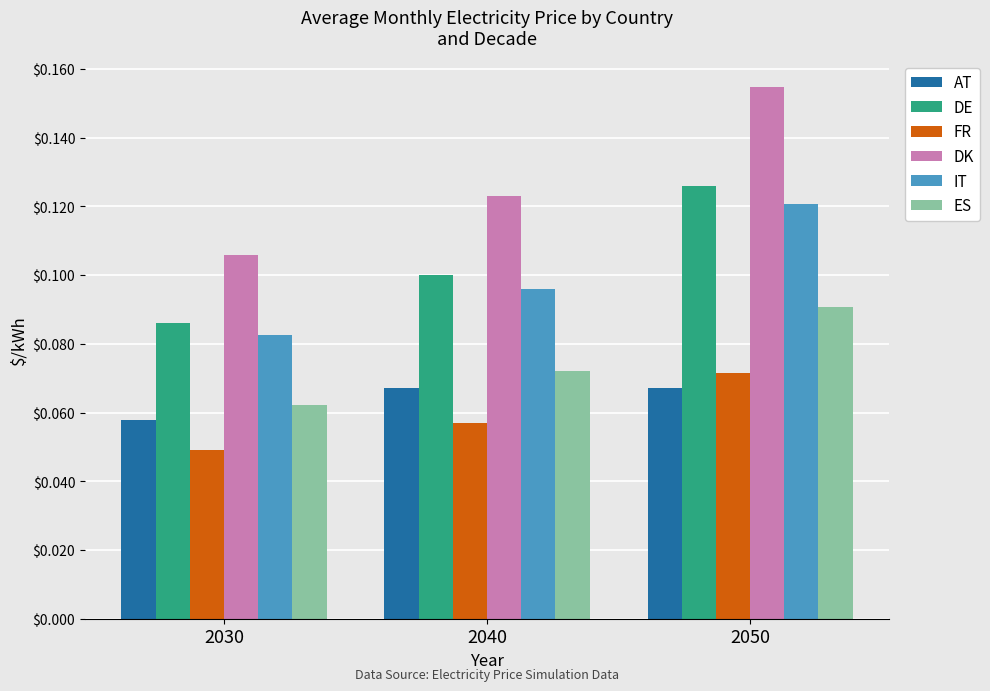

Between 2030 and 2050, which series saw the biggest shift?

DK